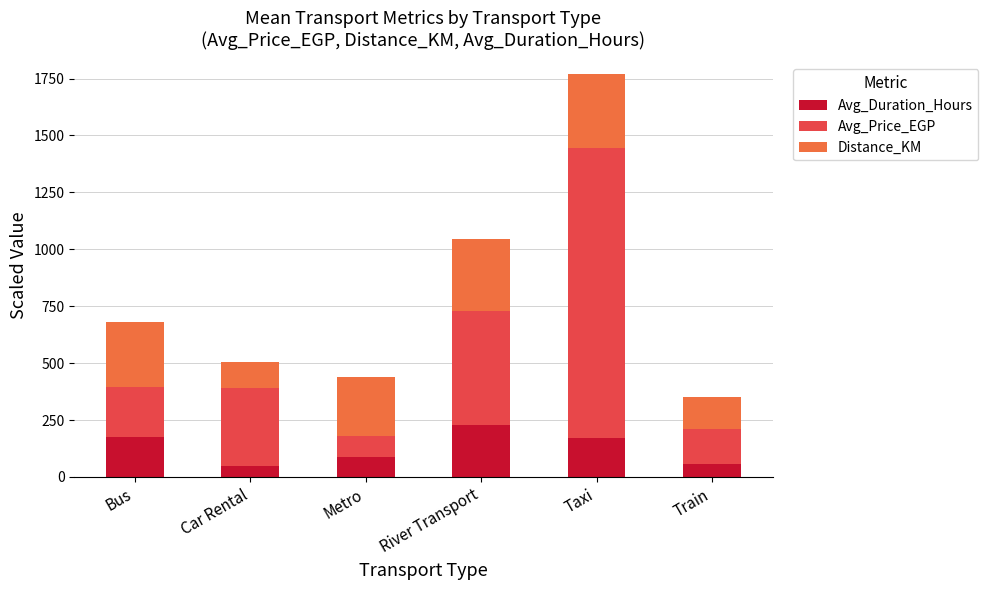

What is the sum of all Avg_Duration_Hours values?

773.1